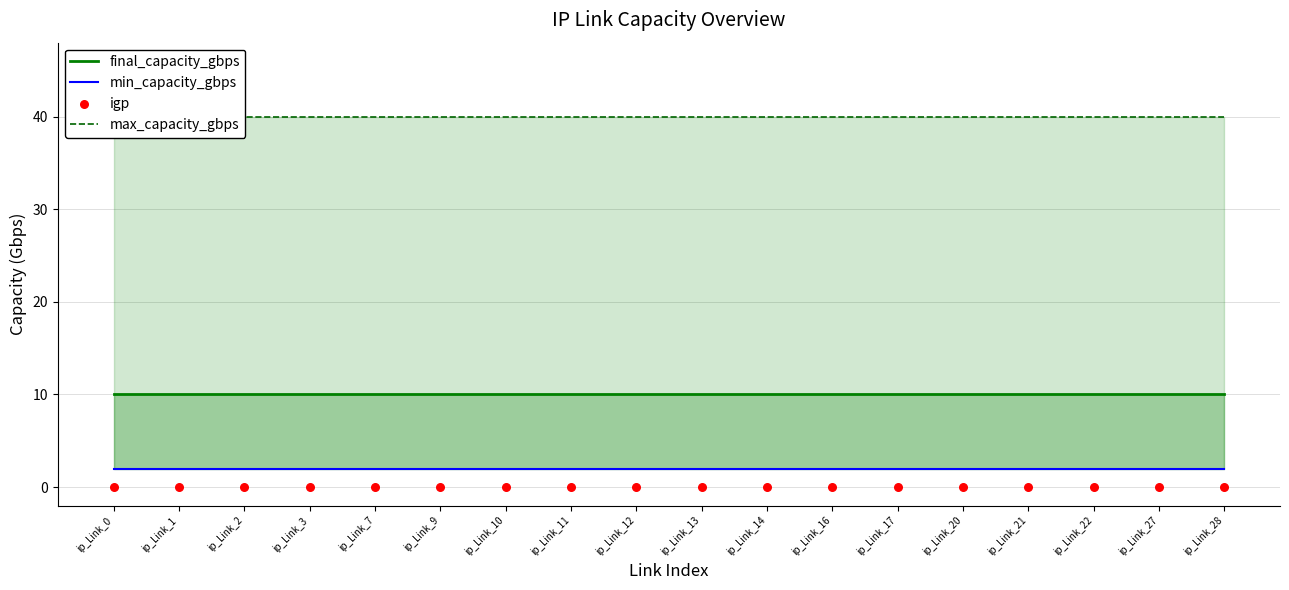

Which series has the widest spread of Y values?

final_capacity_gbps